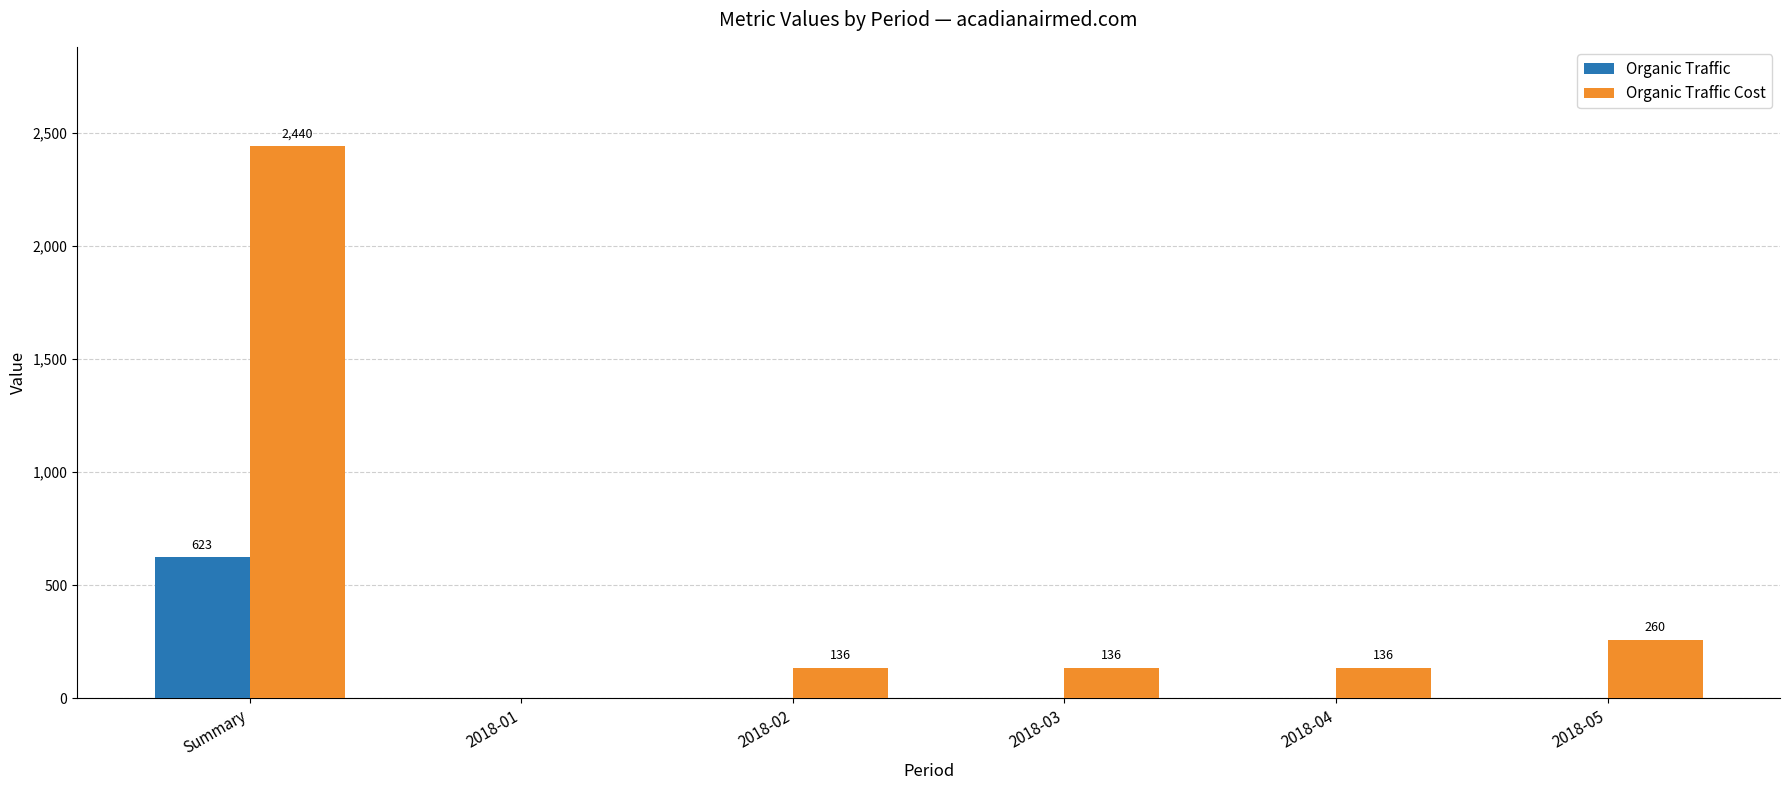

Between Summary and 2018-04, which series saw the biggest shift?

Organic Traffic Cost